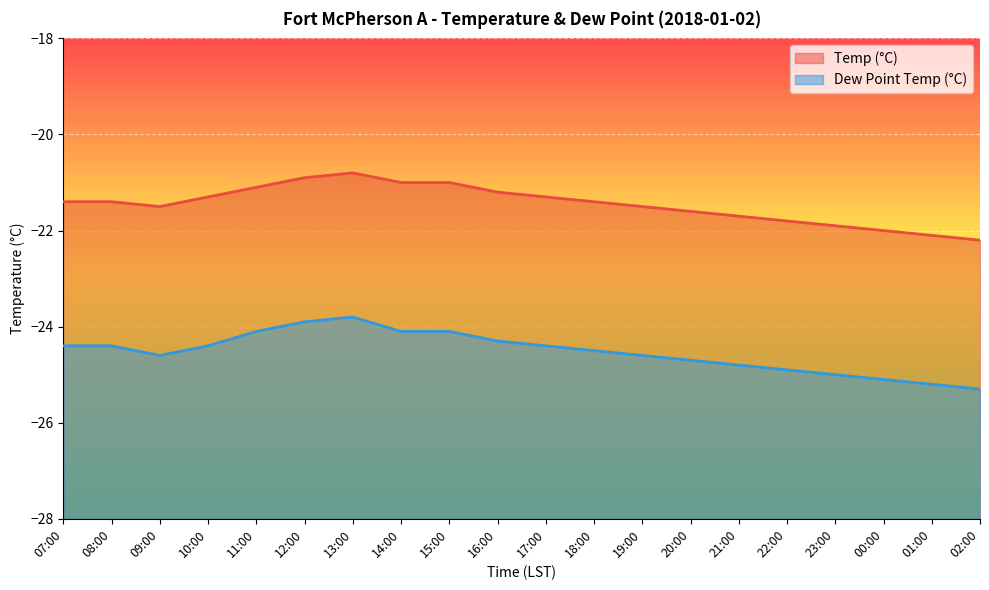

List the series in order of their peak value, highest first.

Temp (°C), Dew Point Temp (°C)